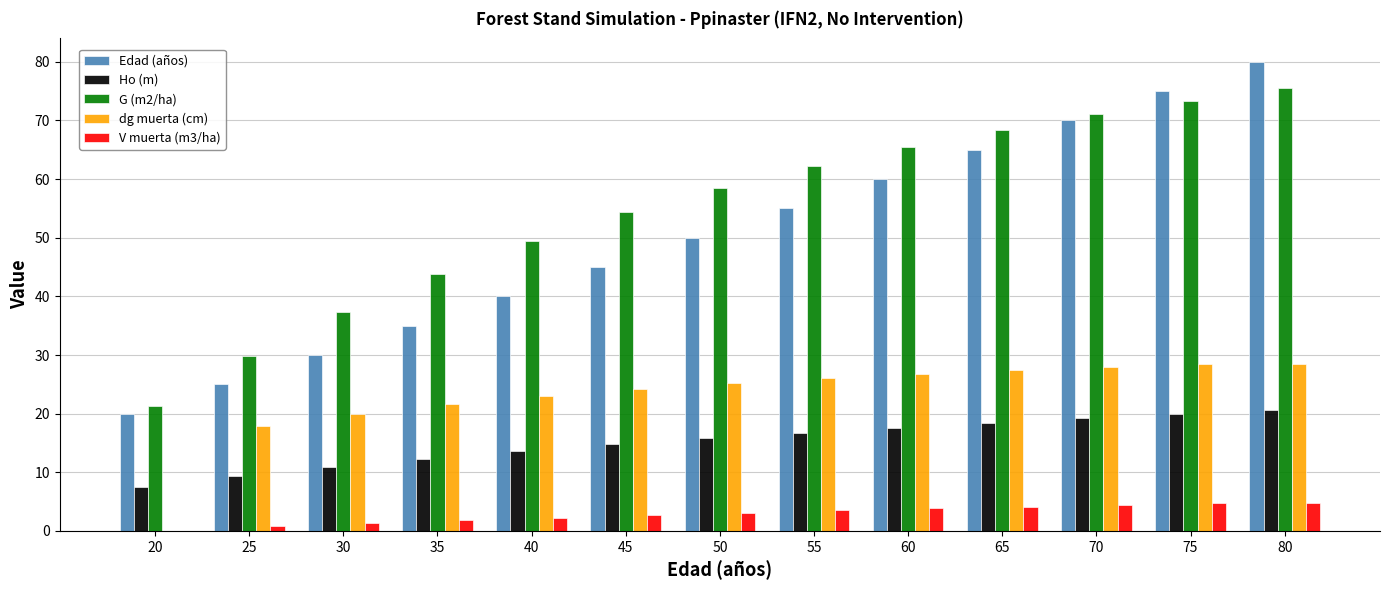

Which series changed the most between 35 and 55?

Edad (años)